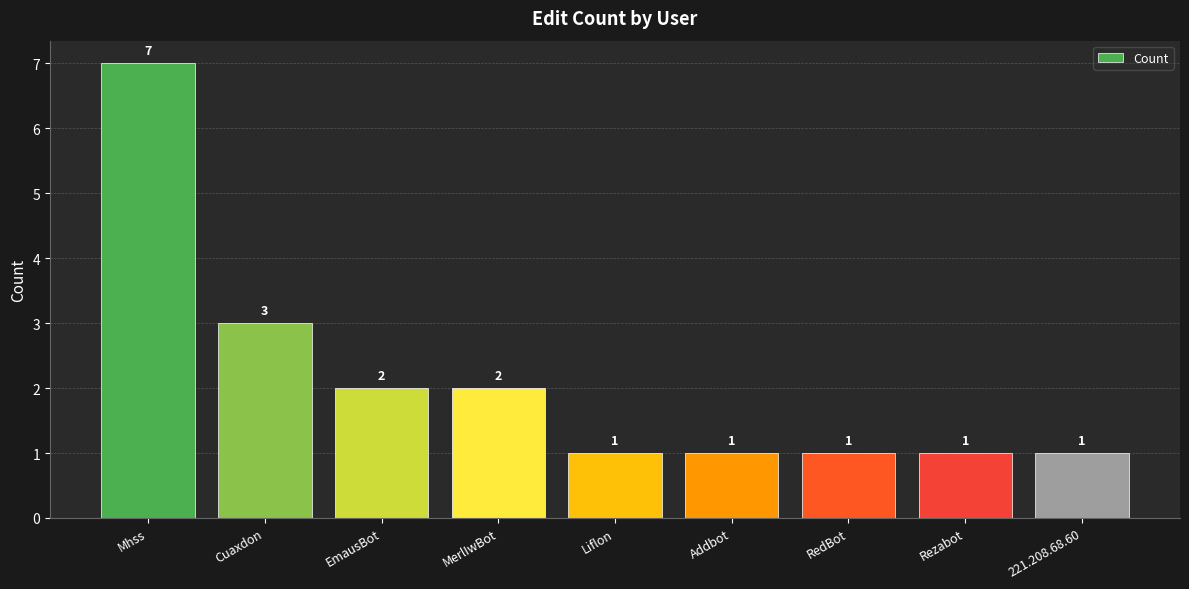

What is the greatest value displayed?

7